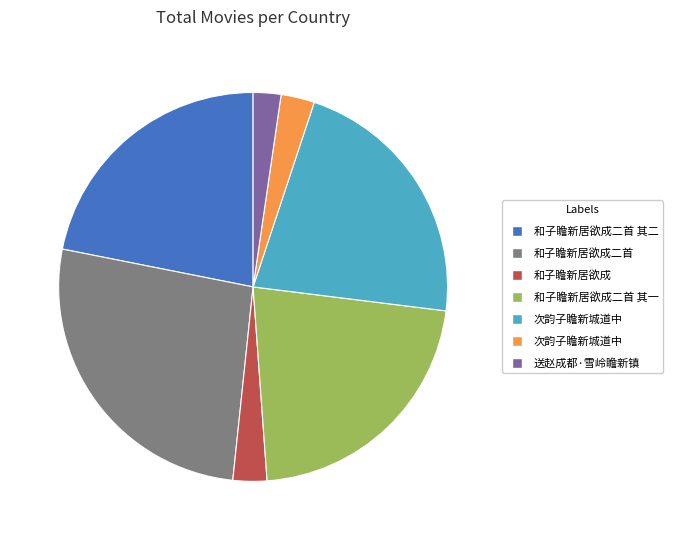

Is there any slice that represents more than half of the pie?

No